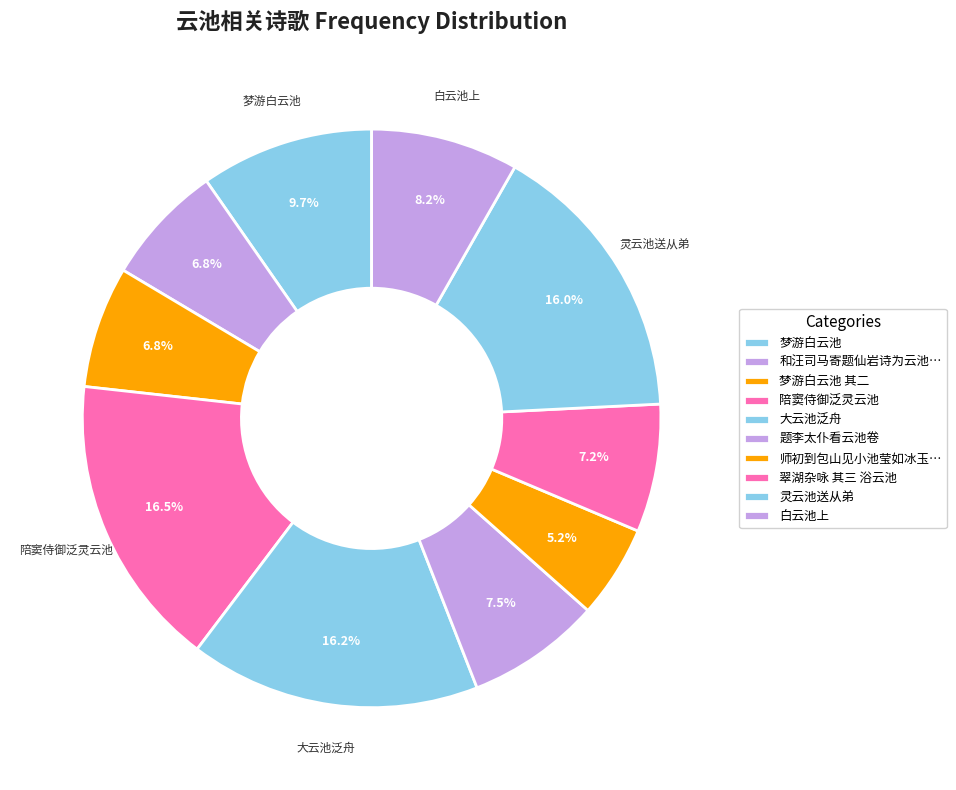

How many slices are in this pie chart?

10